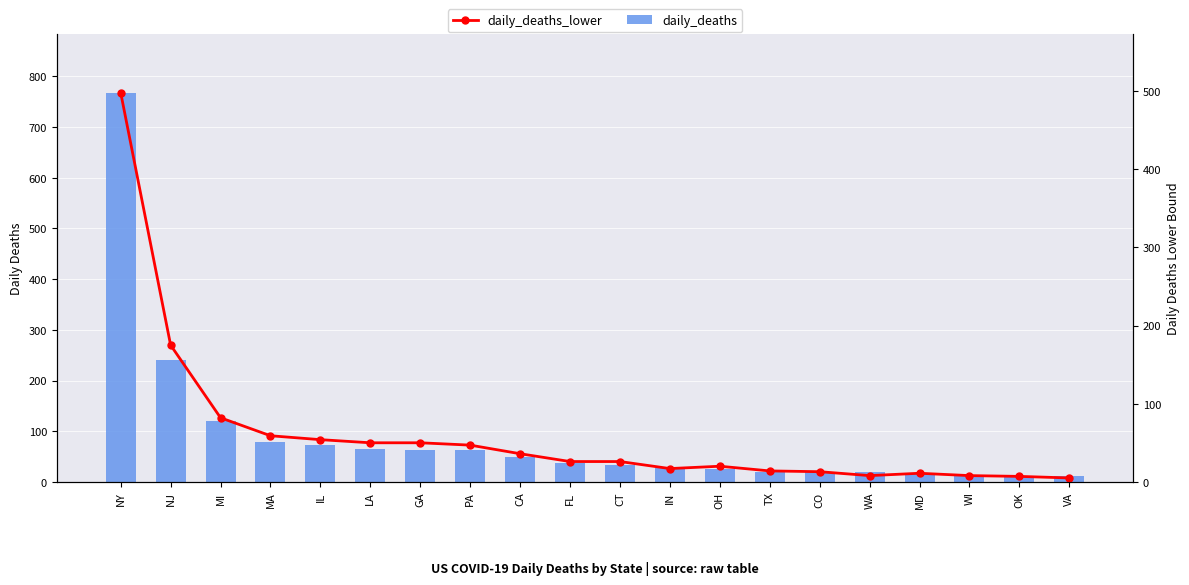

Does the chart contain stacked bars?

No